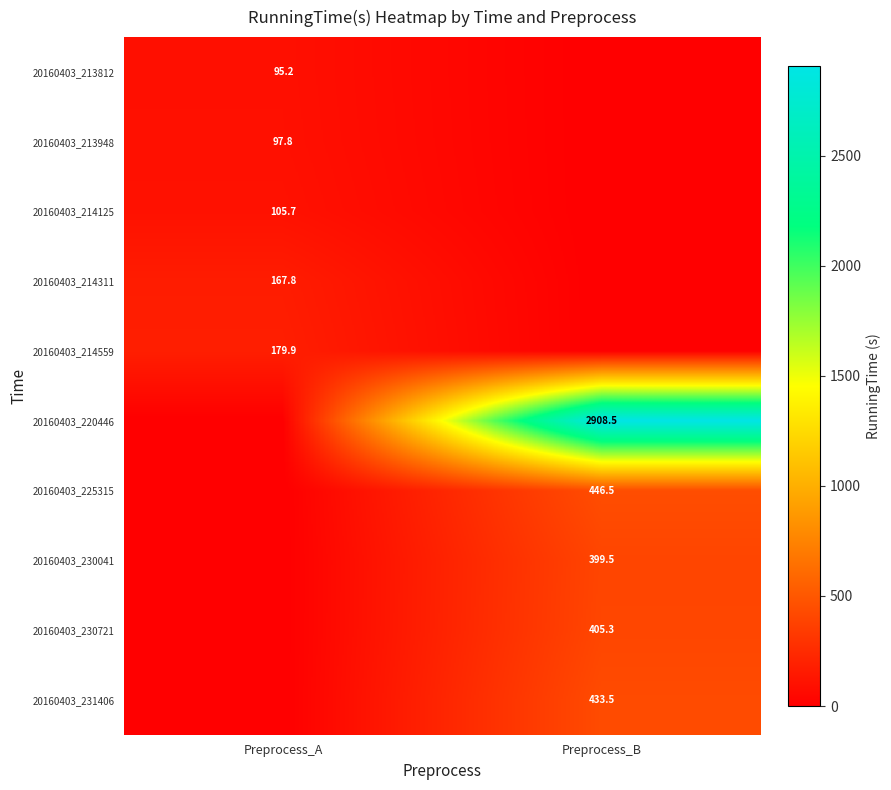

The 20160403_230721 series shows 564.0 at Preprocess_B. True or false?

False